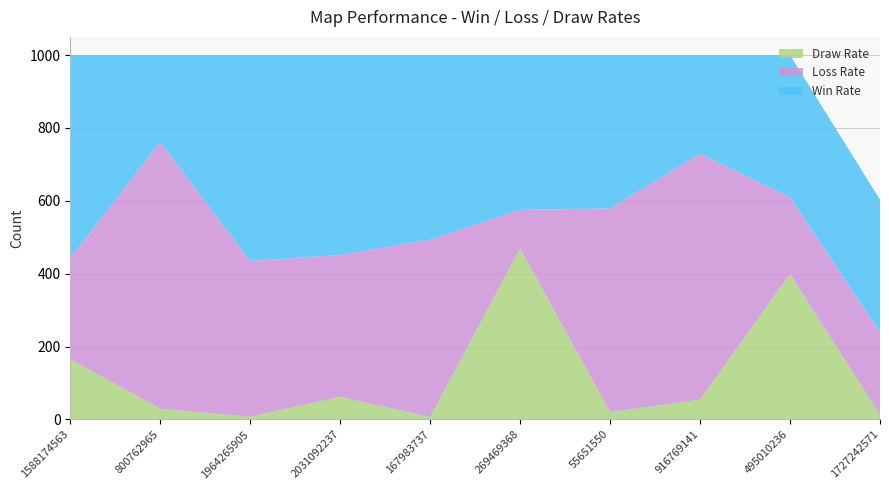

Reading left to right, extract all data points from this chart.

Win Rate: 1588174563=558	800762965=239	1964265905=565	2031092237=549	167983737=507	269469368=425	55651550=421	916769141=271	495010236=390	1727242571=364
Loss Rate: 1588174563=277	800762965=732	1964265905=428	2031092237=389	167983737=487	269469368=106	55651550=559	916769141=675	495010236=211	1727242571=227
Draw Rate: 1588174563=165	800762965=29	1964265905=7	2031092237=62	167983737=6	269469368=469	55651550=20	916769141=54	495010236=399	1727242571=12